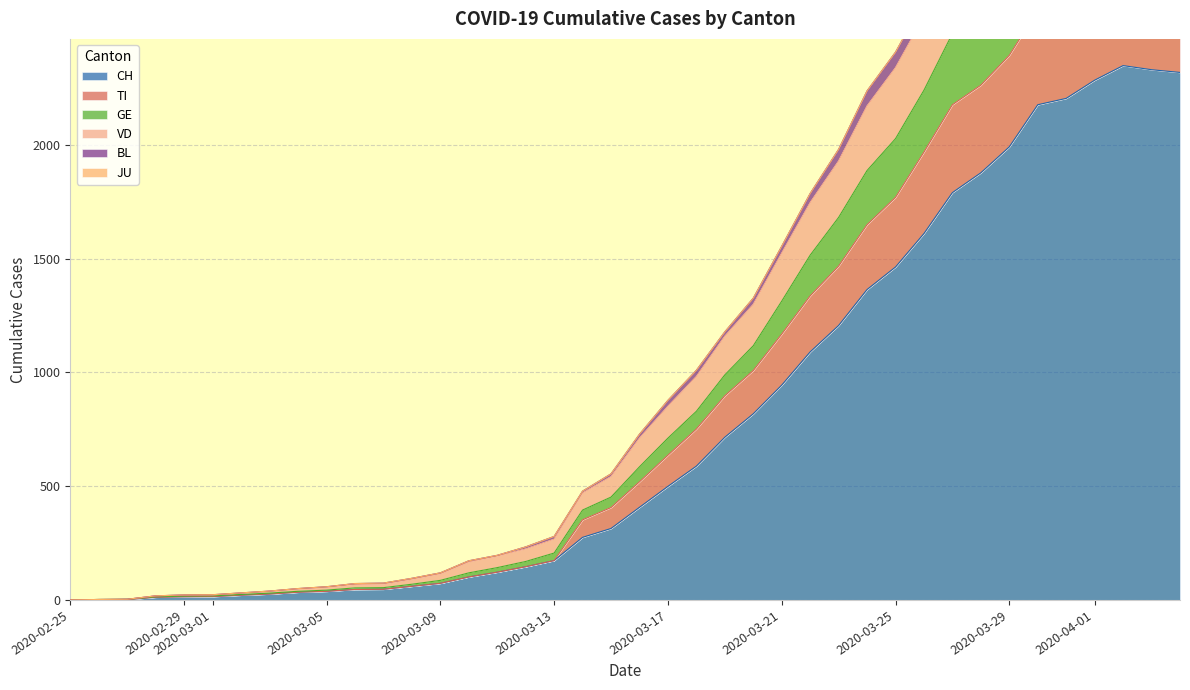

What is the highest value of the CH series?

2348